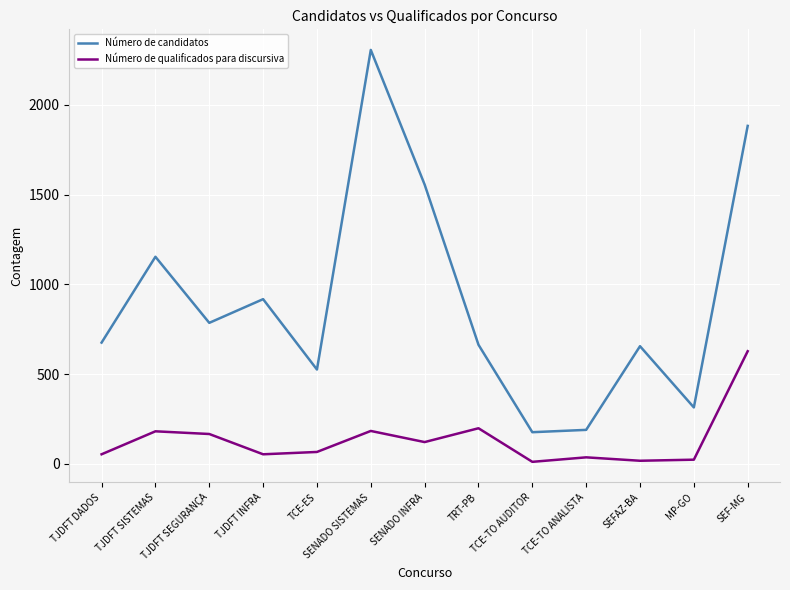

What value does the Número de qualificados para discursiva series have at TJDFT SISTEMAS?

182